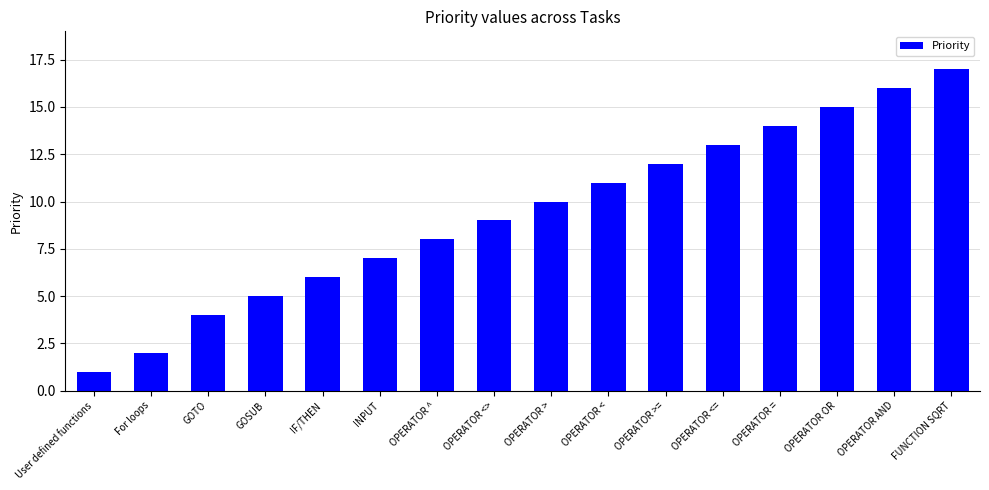

What is the difference between the values at INPUT and OPERATOR >=?

5